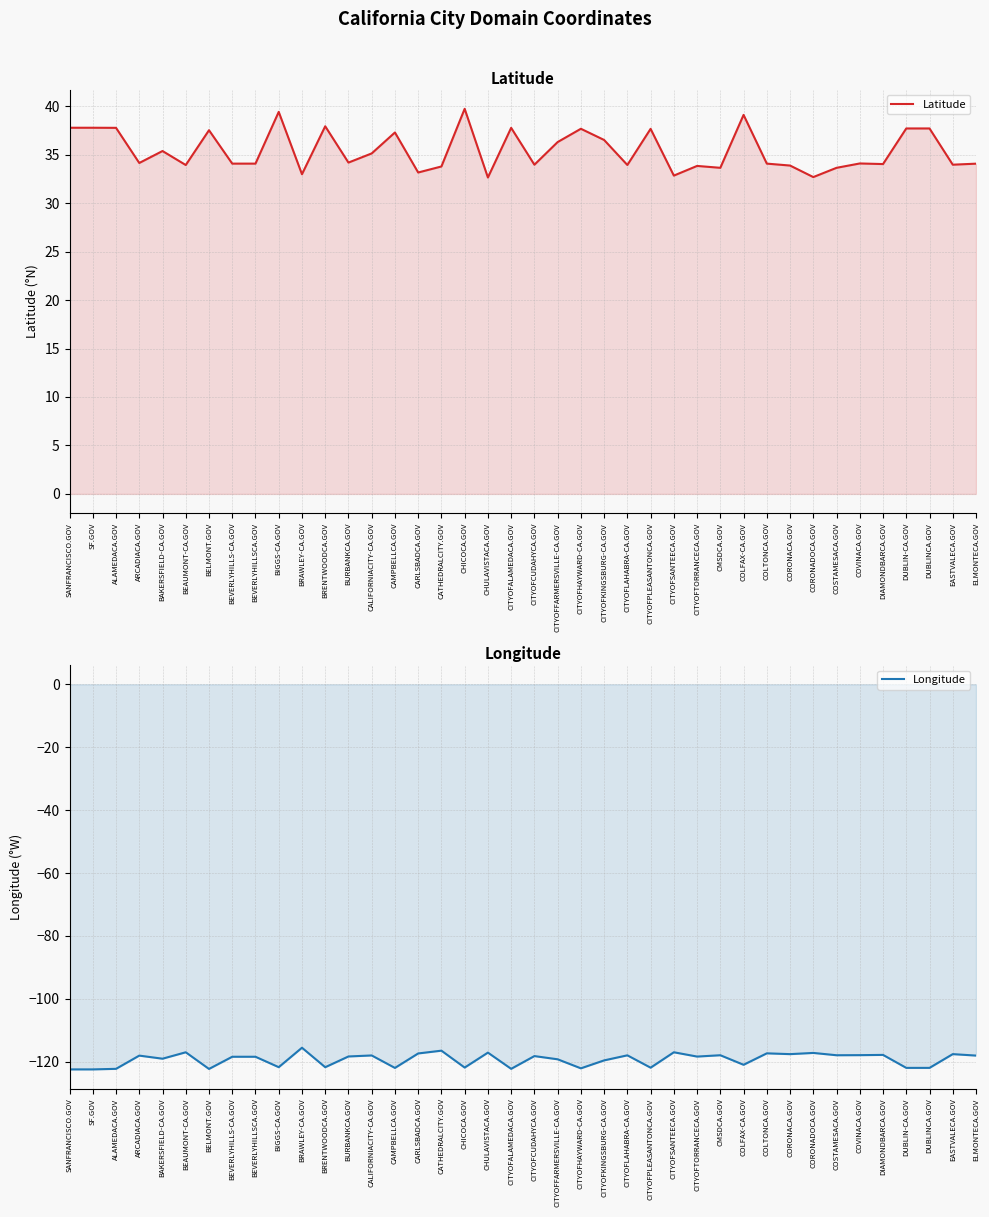

How many data points in Longitude are above -118?

16